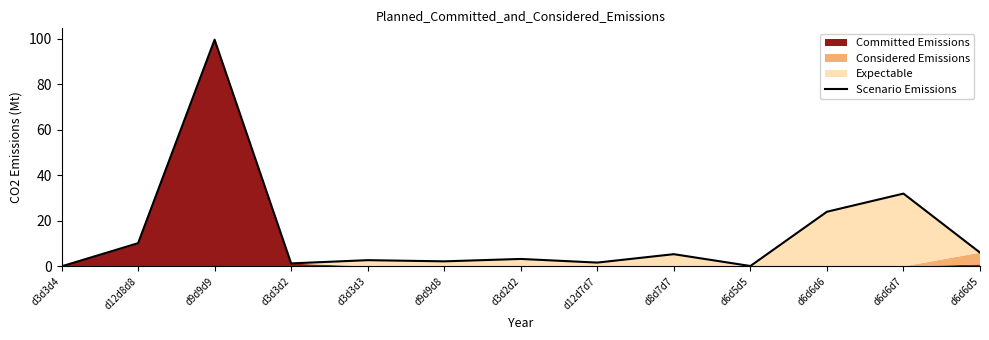

Reading left to right, transcribe all the data shown in this chart.

0.0	10.2	99.6	1.3	2.8	2.2	3.3	1.7	5.4	0.2	24.0	32.0	6.1